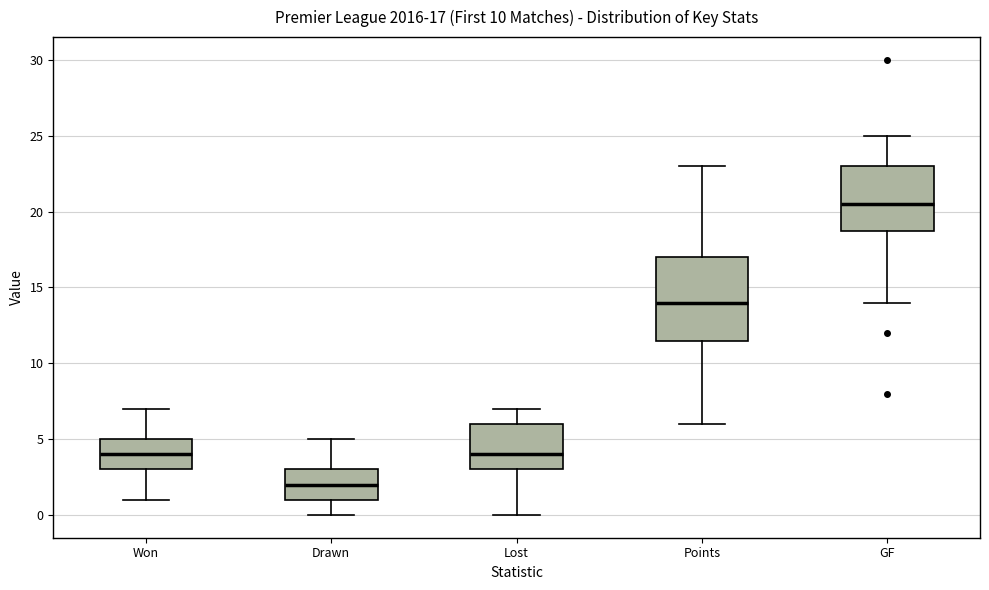

Which box's median line is the lowest?

Drawn